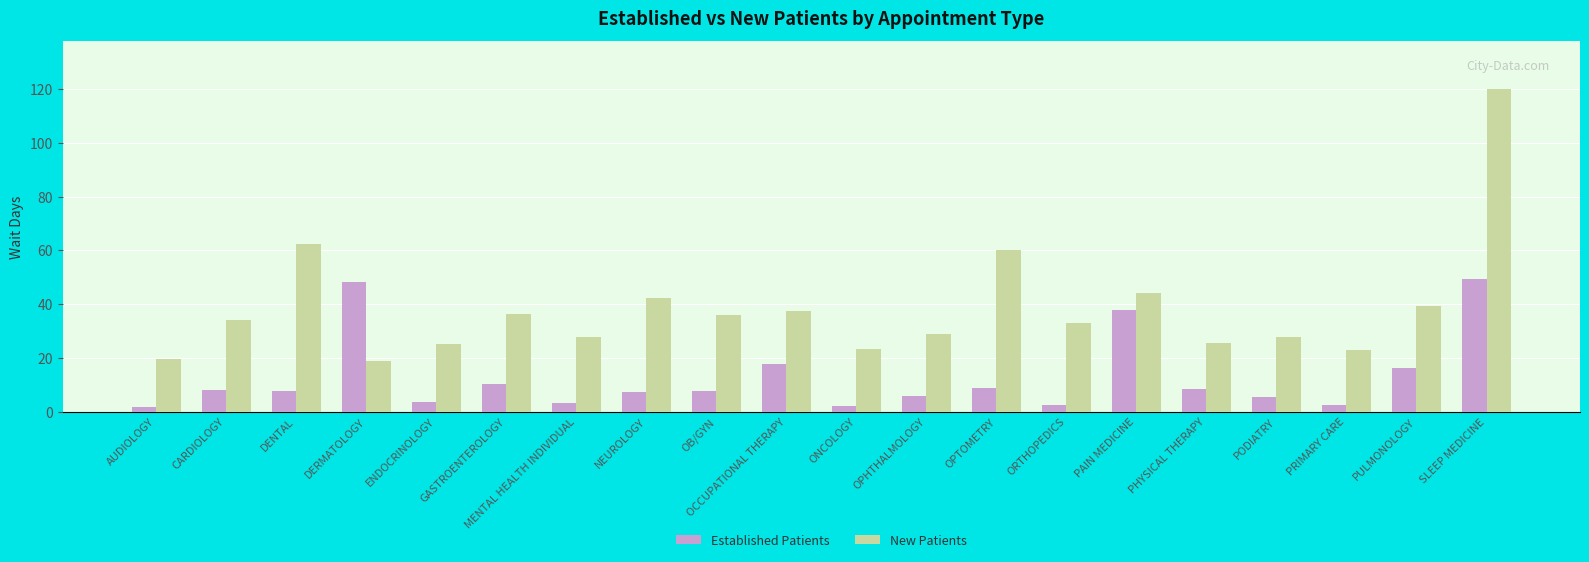

How many distinct data groups are displayed?

2